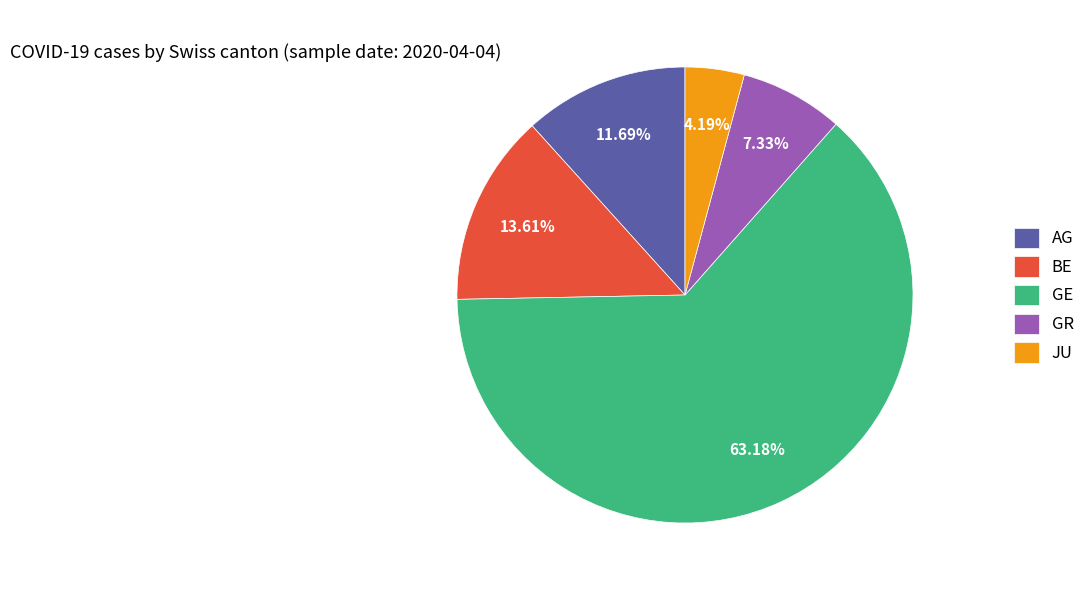

What portion of the pie excludes GR?

92.7%